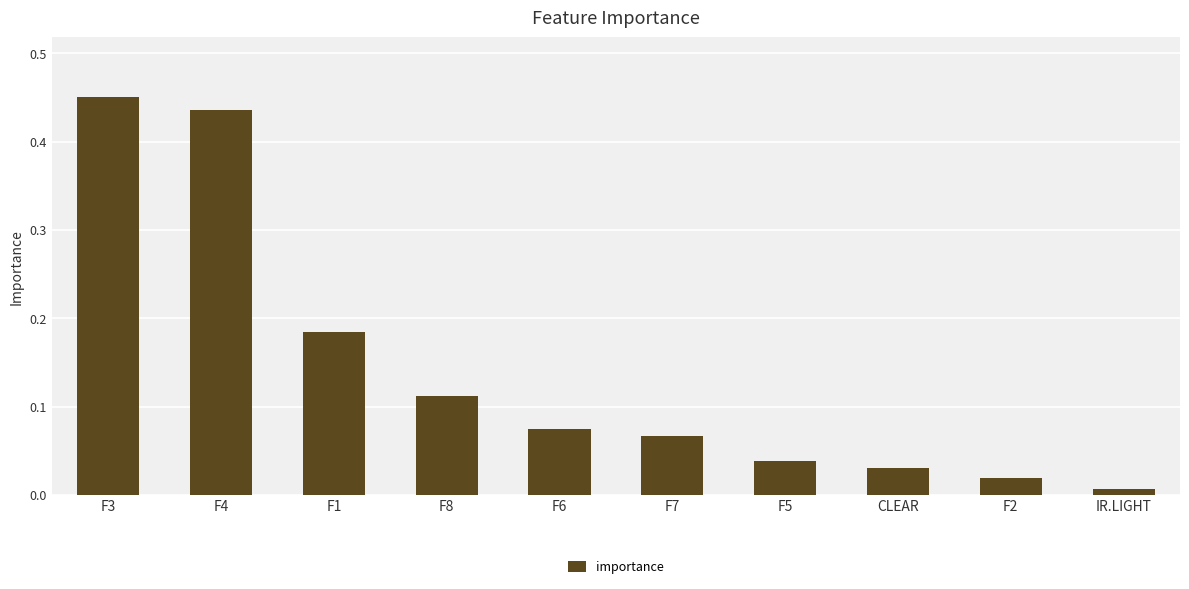

Does the chart contain any negative values?

No